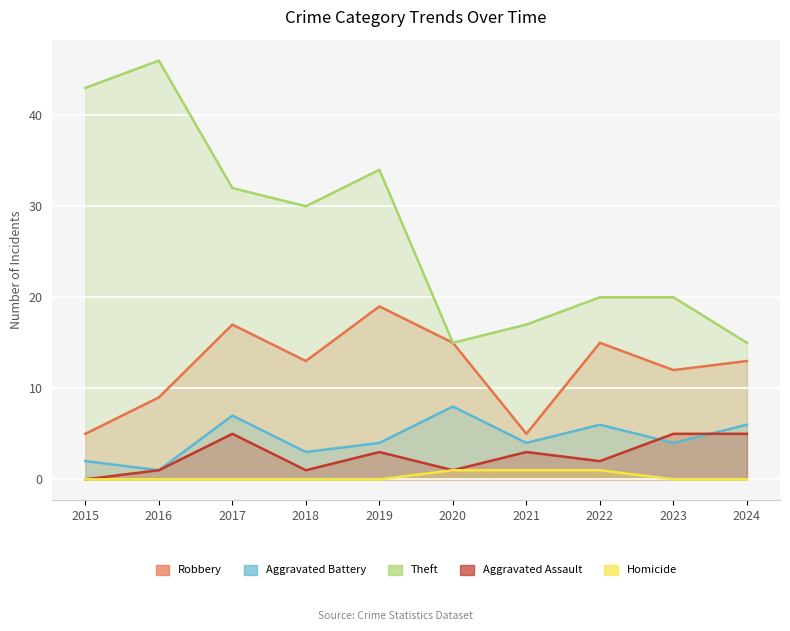

What is the value of the Aggravated Battery point at the 1st from the left?

2